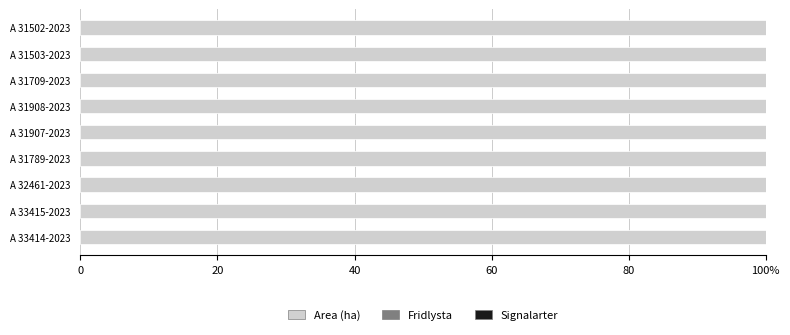

At A 31502-2023, list the series in order from smallest to largest.

Fridlysta, Signalarter, Area (ha)